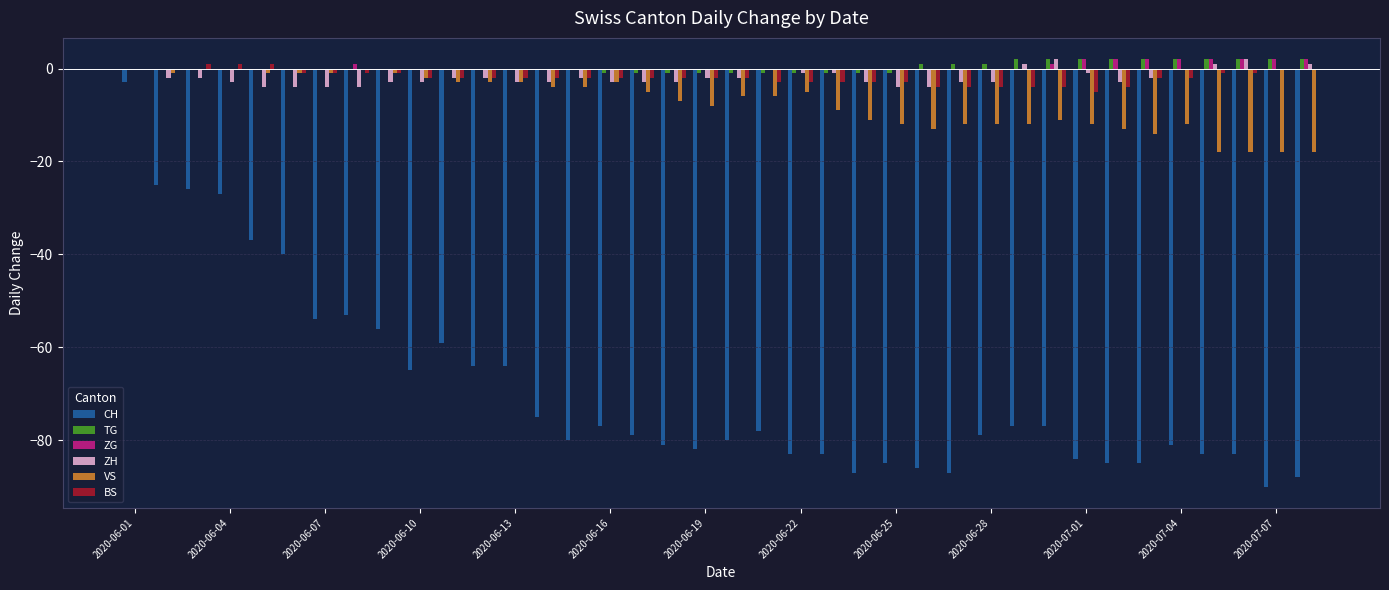

Is the value of TG at 2020-07-01 greater than the value of ZH at 2020-06-07?

Yes